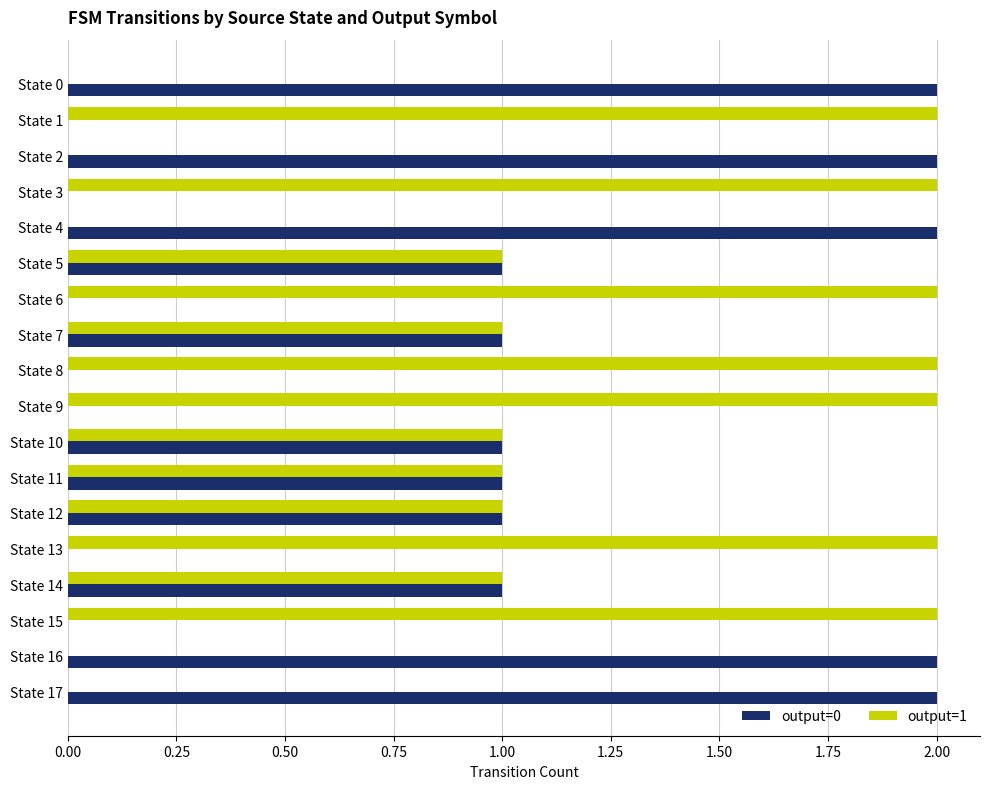

The value of output=0 at State 15 is -1. True or false?

False